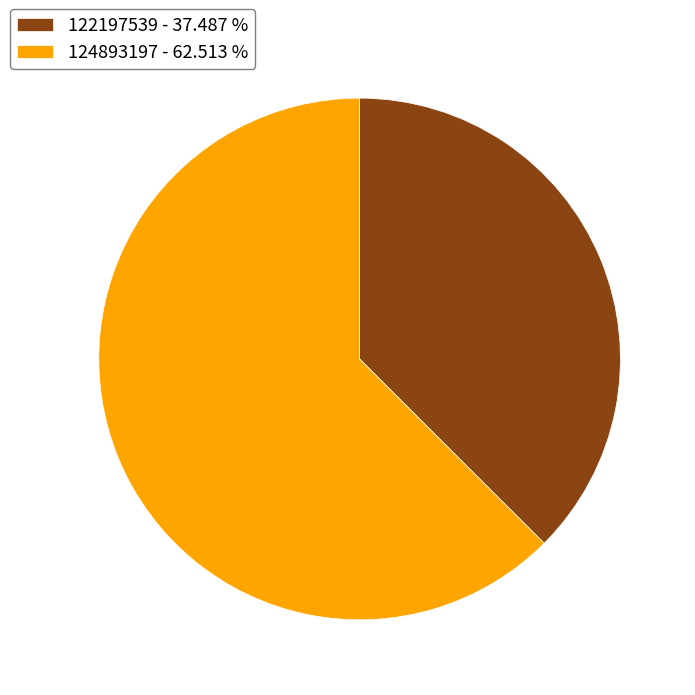

Do 124893197 - 62.513 % and 122197539 - 37.487 % together represent more than half of the pie?

Yes